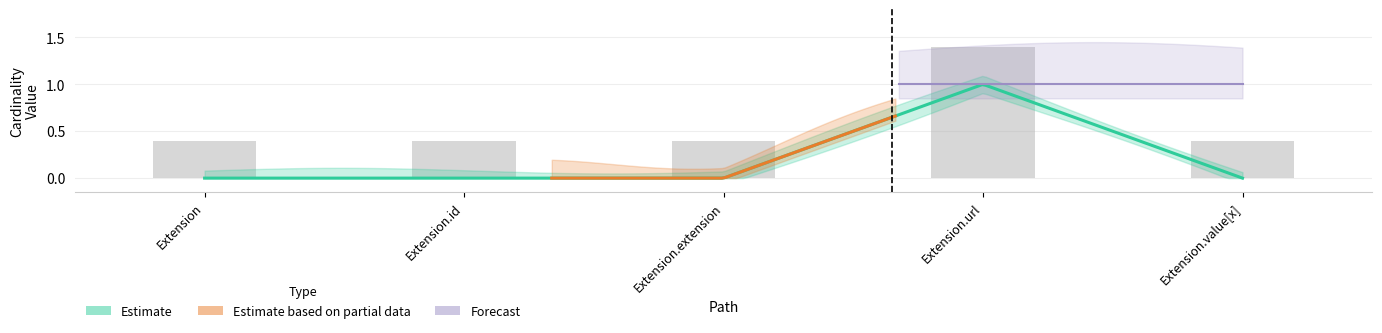

At which label does Max Numeric reach its minimum?

Extension